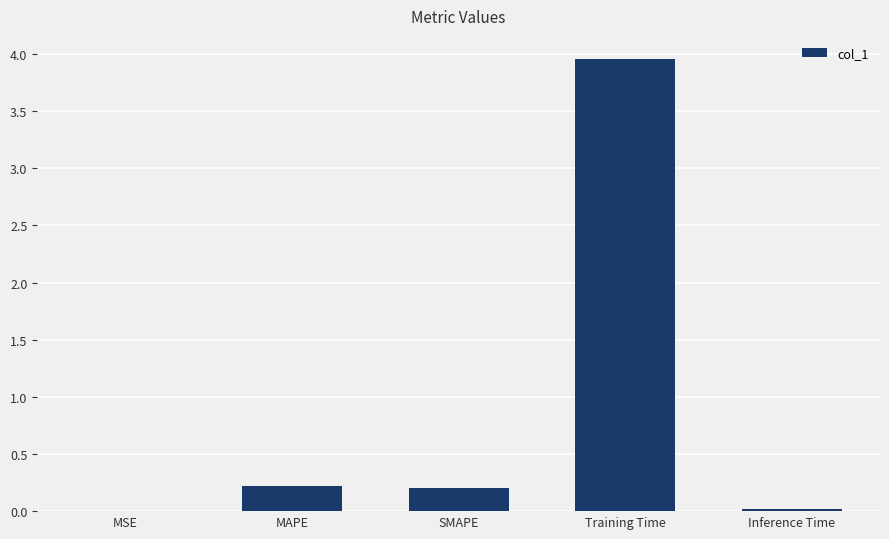

What is the sum of all values?

4.4